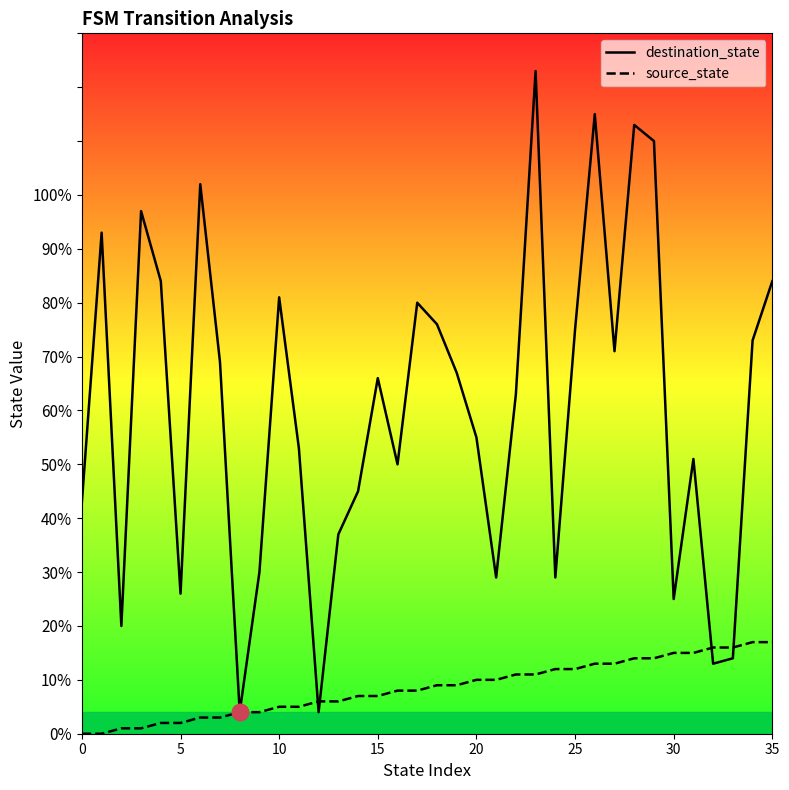

At how many categories does at least one series exceed 96?

6